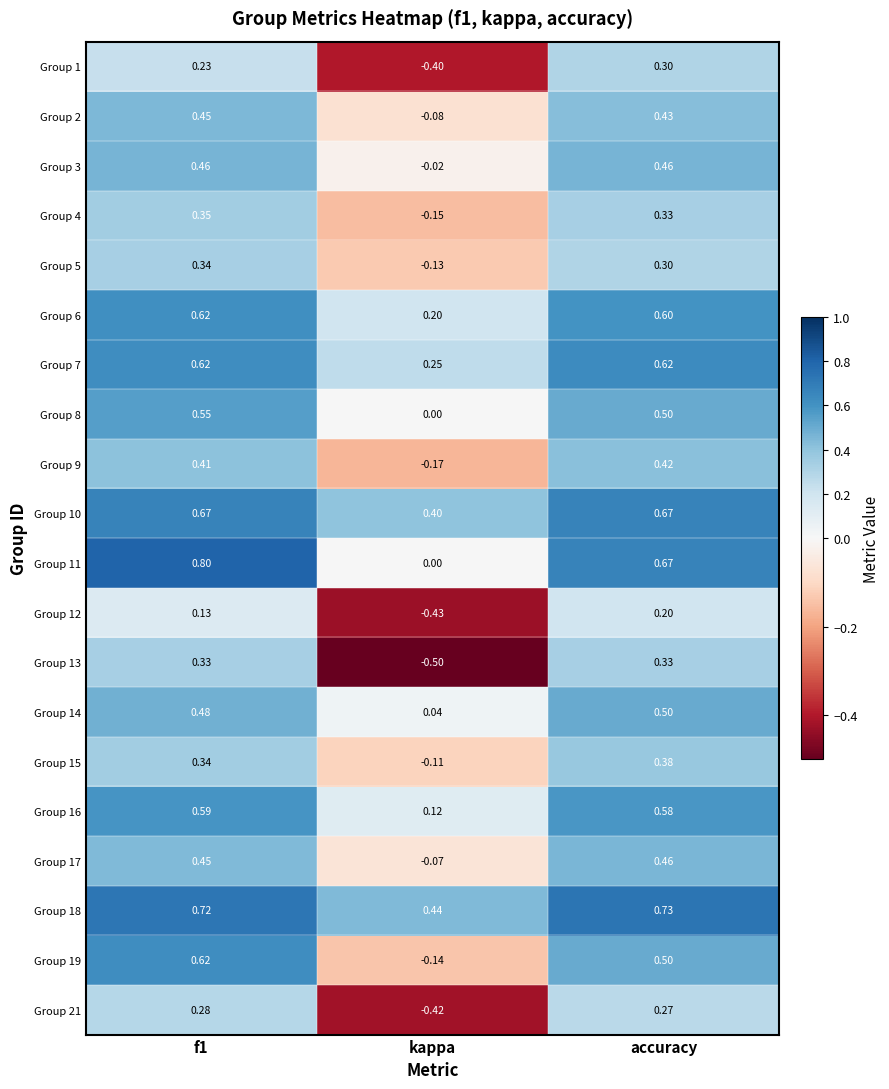

Where is Group 2 nearest to the value 0?

kappa